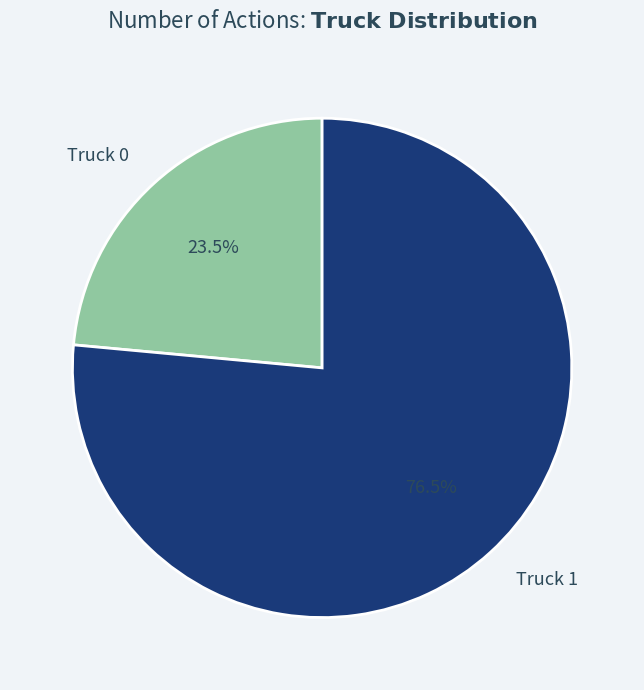

Is Truck 0 the majority of the pie?

No